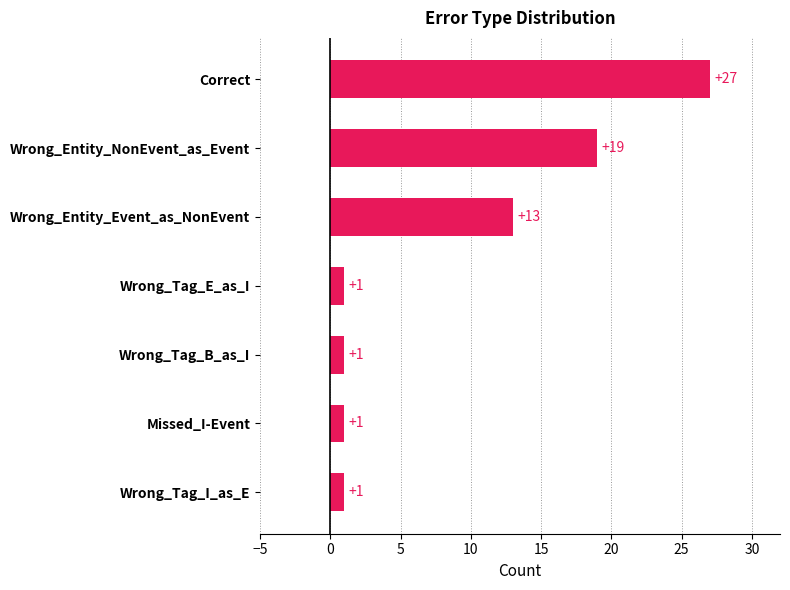

How many data points are above 1?

3